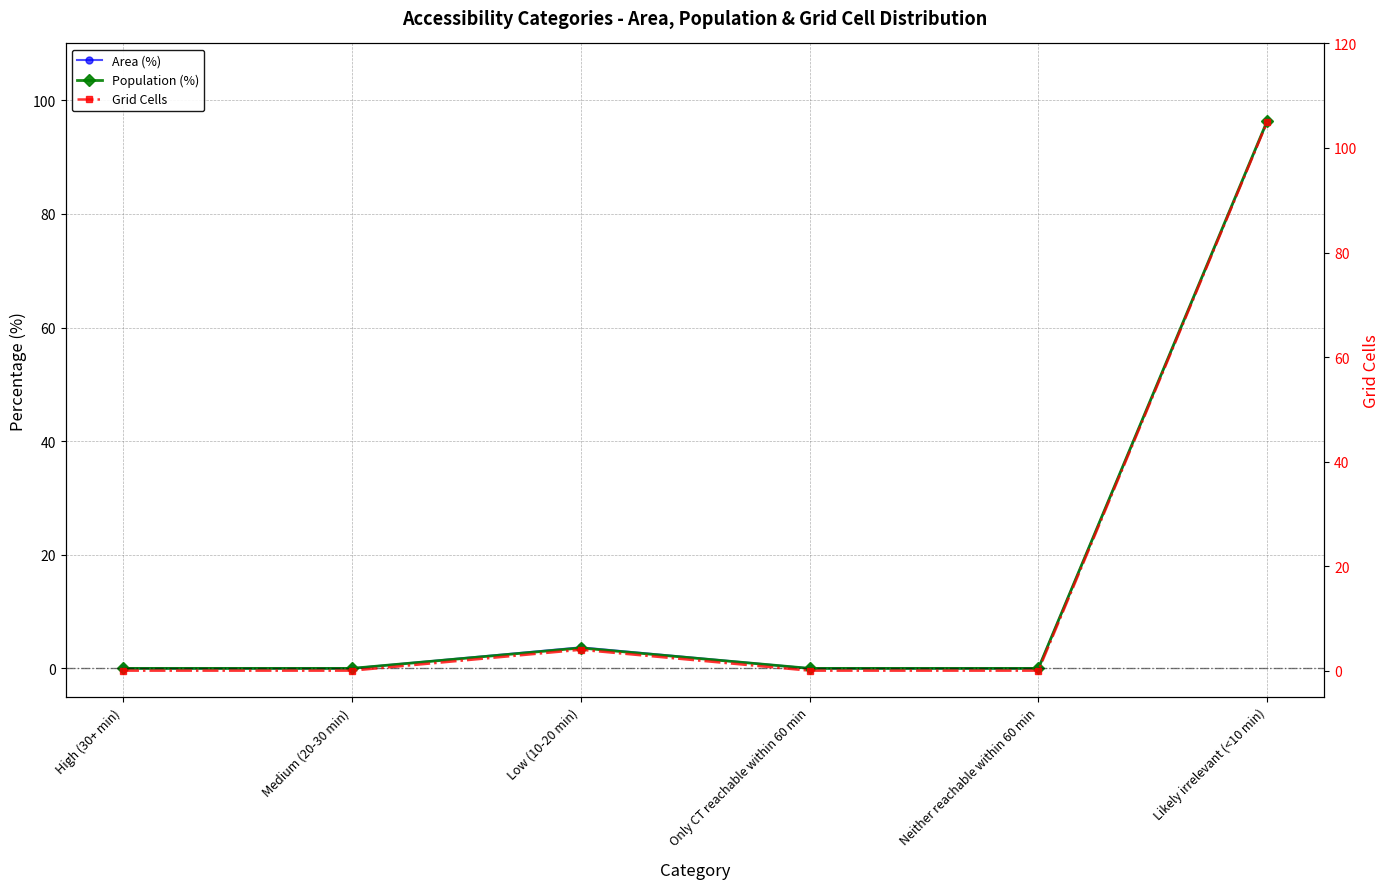

At High (30+ min), list the series in order from largest to smallest.

Area (%), Population (%), Grid Cells